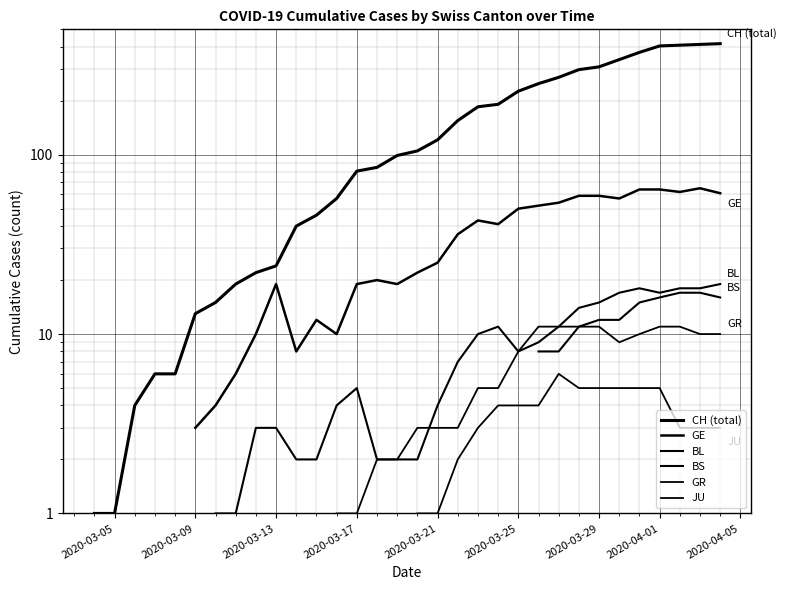

True or false: GR and BS intersect in this chart.

False